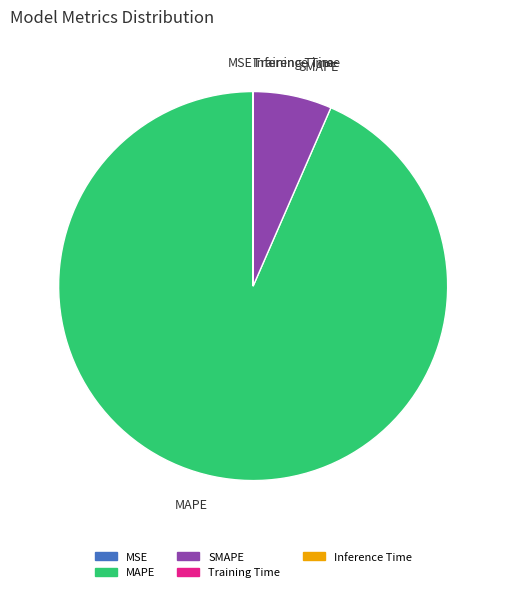

Which category accounts for the majority?

MAPE